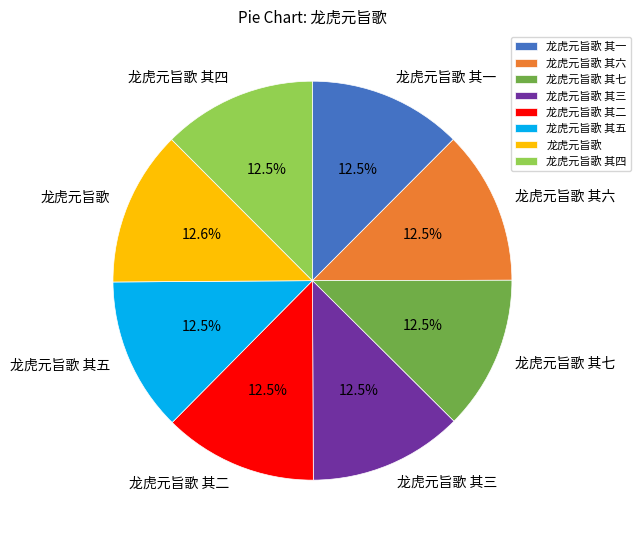

Is there a majority slice in this chart?

No